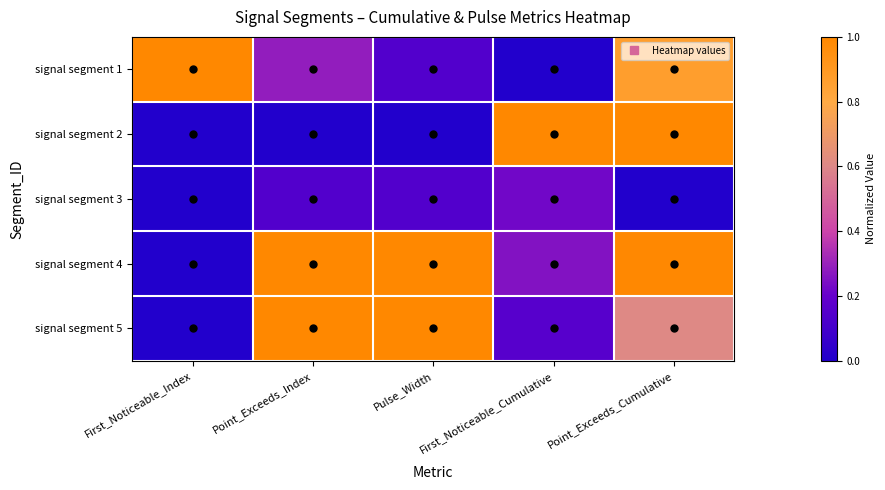

What is the total value across all series at Pulse_Width?

2.3